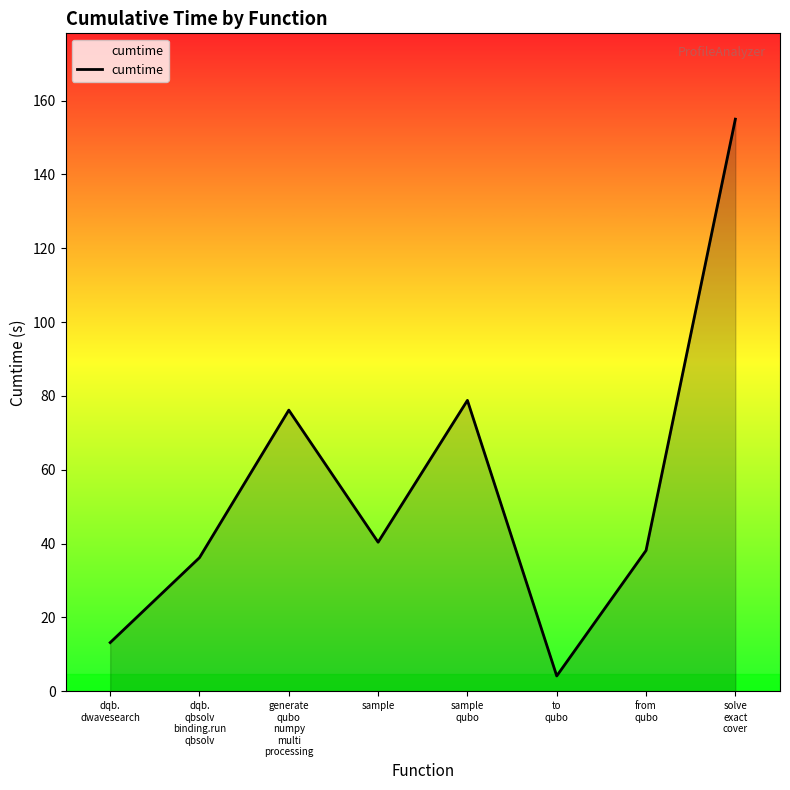

How many interior local valleys (lower than both neighbors) does the data have?

2